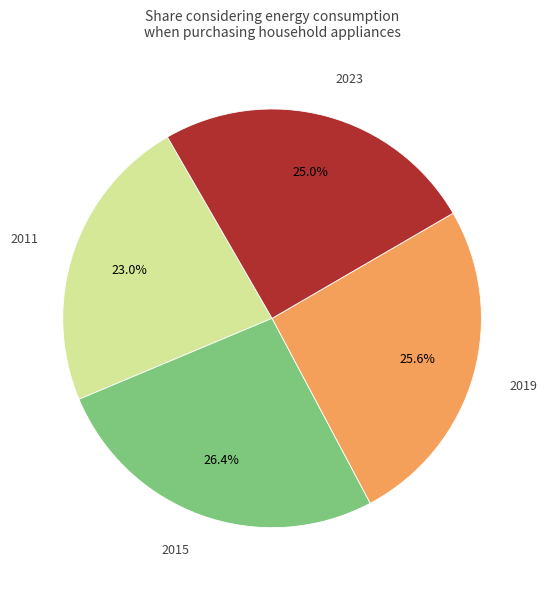

Approximately how many times larger is the value at 2011 compared to 2023?

0.9